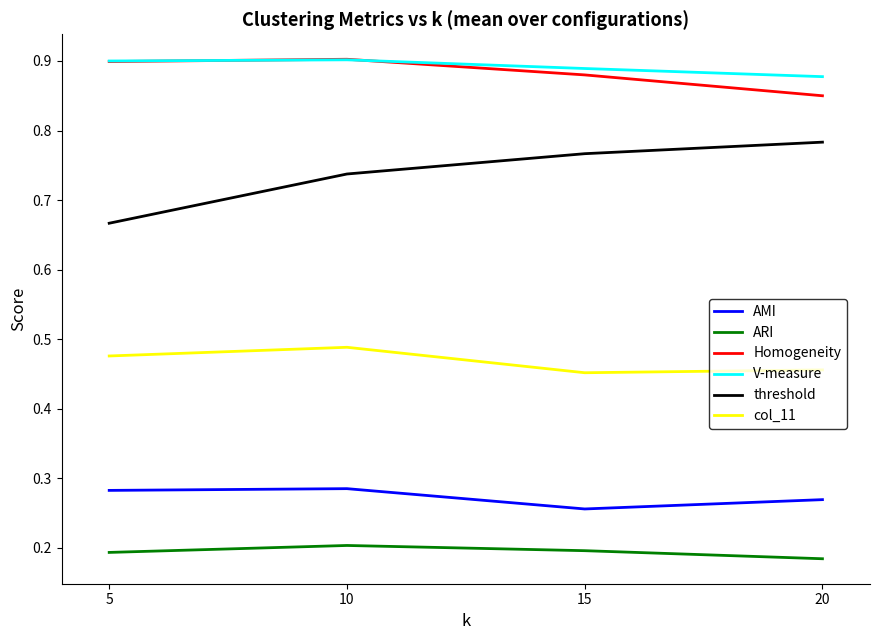

At 20, list the series in order from largest to smallest.

V-measure, Homogeneity, threshold, col_11, AMI, ARI